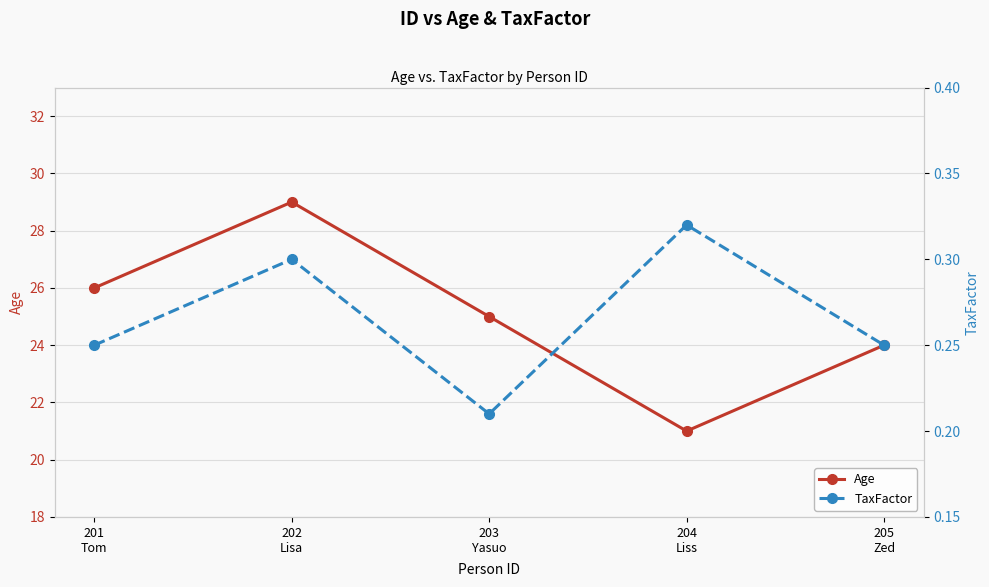

At which label does Age first exceed 25?

201
Tom